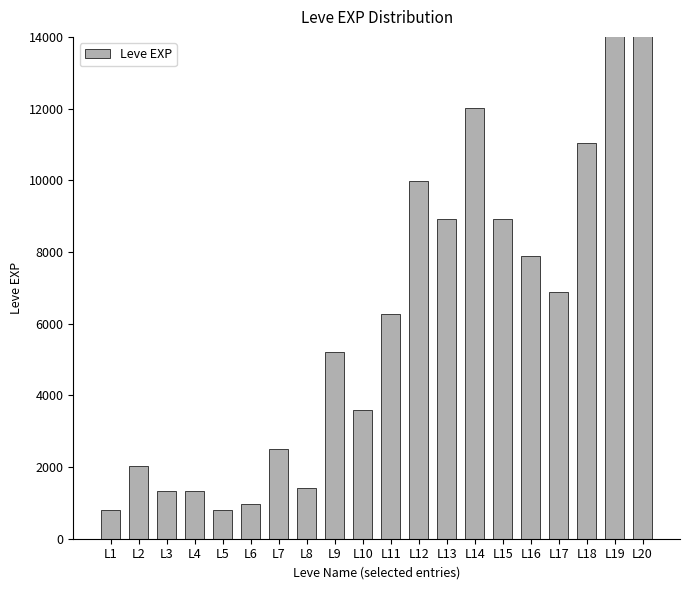

What is the ratio of the value at L11 to the value at L20?

0.4